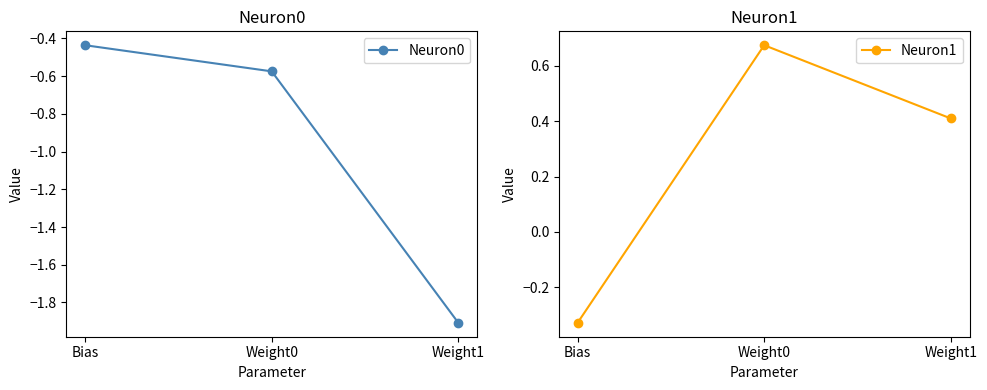

Reading right to left, list all the values displayed in this chart.

Neuron0: -1.9	-0.6	-0.4
Neuron1: 0.4	0.7	-0.3